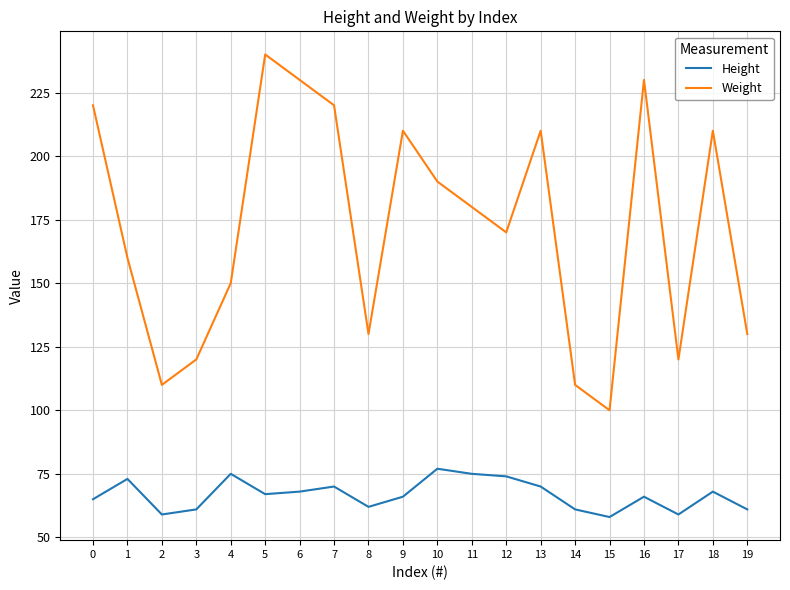

List the series in order of their overall mean, highest first.

Weight, Height